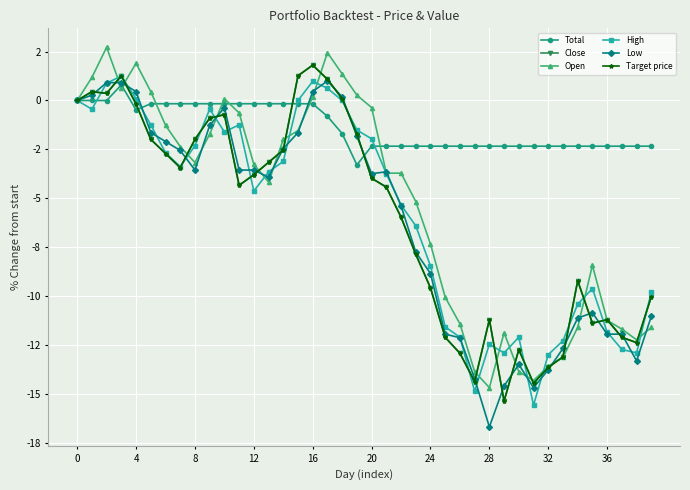

Is this an area chart (filled region under the line)?

No